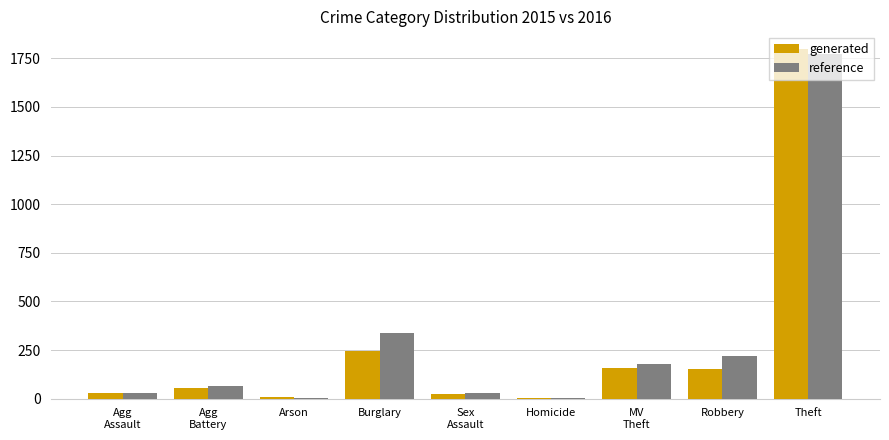

What is the approximate value of reference at Burglary?

340